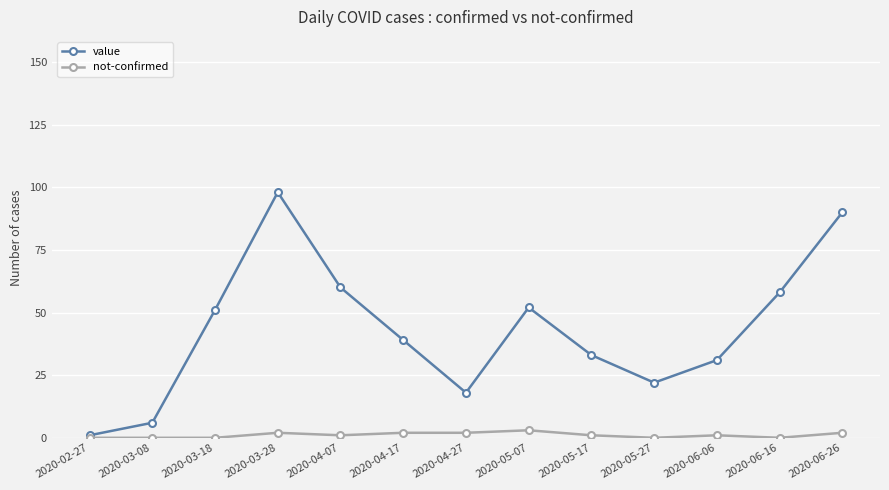

Reading left to right, what are all the values shown in this chart?

value: 2020-02-27=1	2020-03-08=6	2020-03-18=51	2020-03-28=98	2020-04-07=60	2020-04-17=39	2020-04-27=18	2020-05-07=52	2020-05-17=33	2020-05-27=22	2020-06-06=31	2020-06-16=58	2020-06-26=90
not-confirmed: 2020-02-27=0	2020-03-08=0	2020-03-18=0	2020-03-28=2	2020-04-07=1	2020-04-17=2	2020-04-27=2	2020-05-07=3	2020-05-17=1	2020-05-27=0	2020-06-06=1	2020-06-16=0	2020-06-26=2